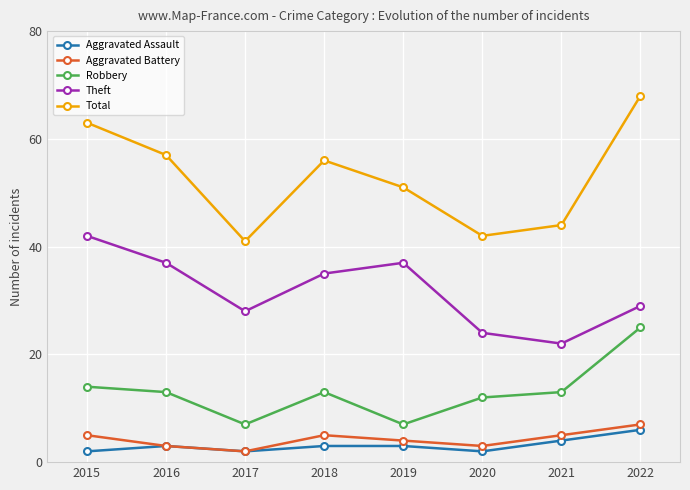

Reading left to right, extract all data points from this chart.

Aggravated Assault: 2	3	2	3	3	2	4	6
Aggravated Battery: 5	3	2	5	4	3	5	7
Robbery: 14	13	7	13	7	12	13	25
Theft: 42	37	28	35	37	24	22	29
Total: 63	57	41	56	51	42	44	68